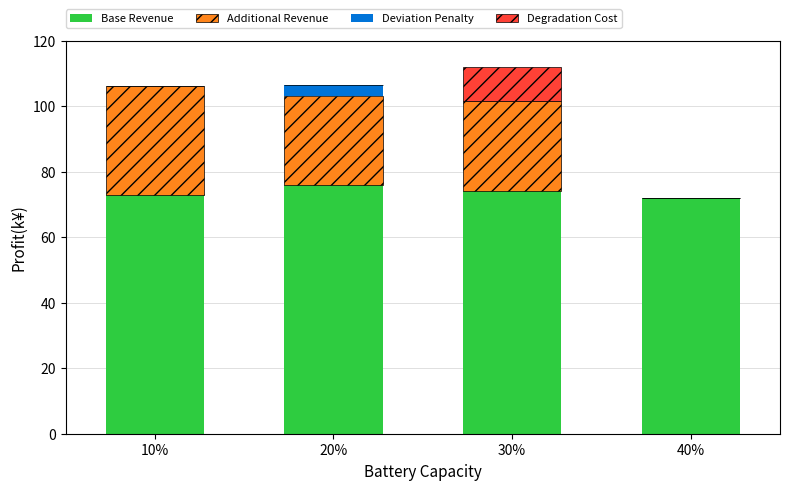

The Base Revenue series shows 72.0 at 40%. True or false?

True